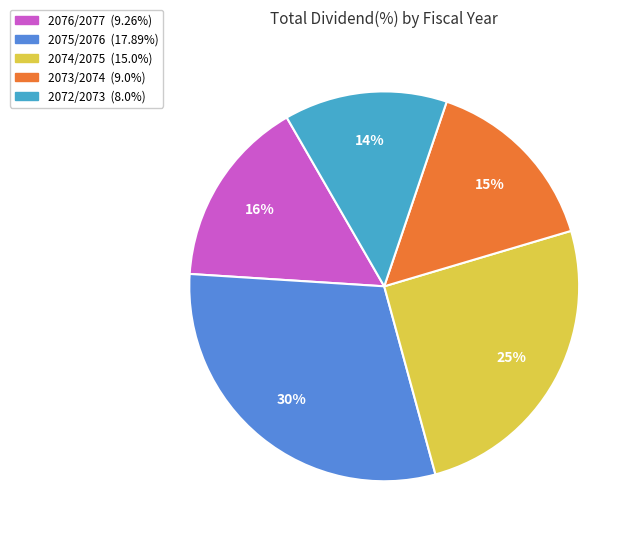

Between 2072/2073 and 2076/2077, which is larger?

2076/2077